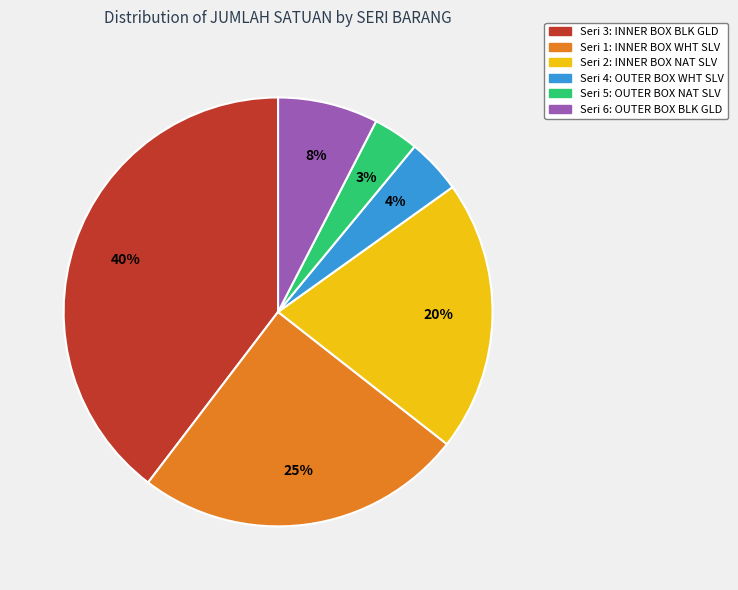

What is the ratio of the value at Seri 1: INNER BOX WHT SLV to the value at Seri 2: INNER BOX NAT SLV?

1.2